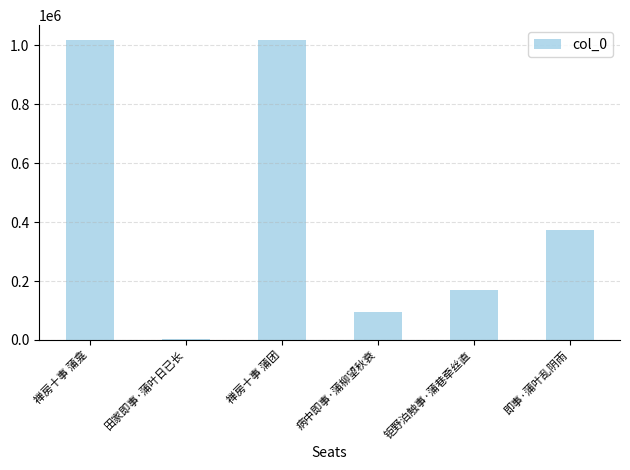

Is it true that the value at 禅房十事 蒲团 is 1687977?

False